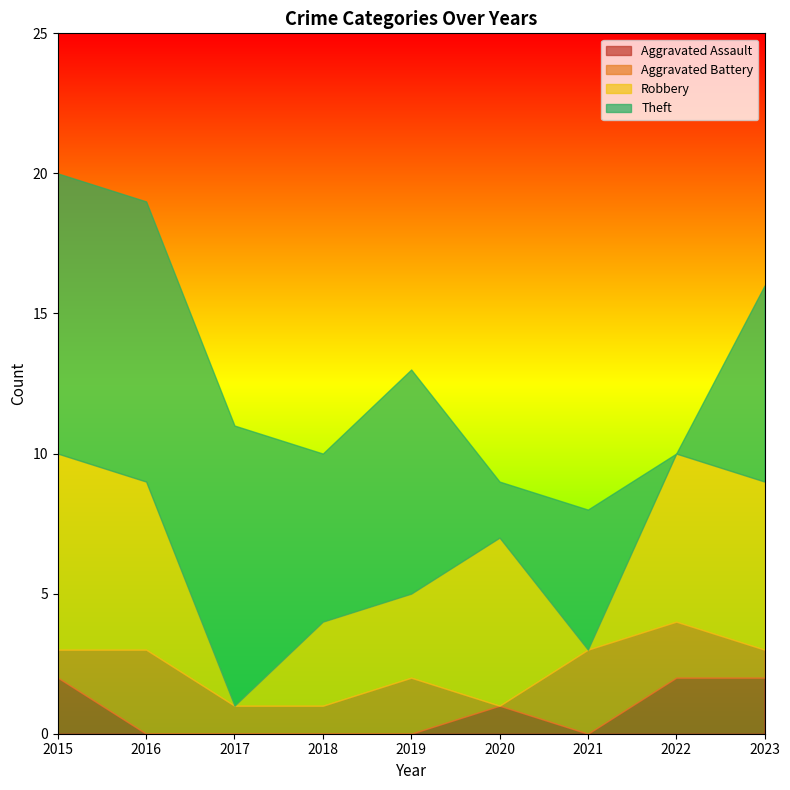

What is the total value across all series at 2021?

8